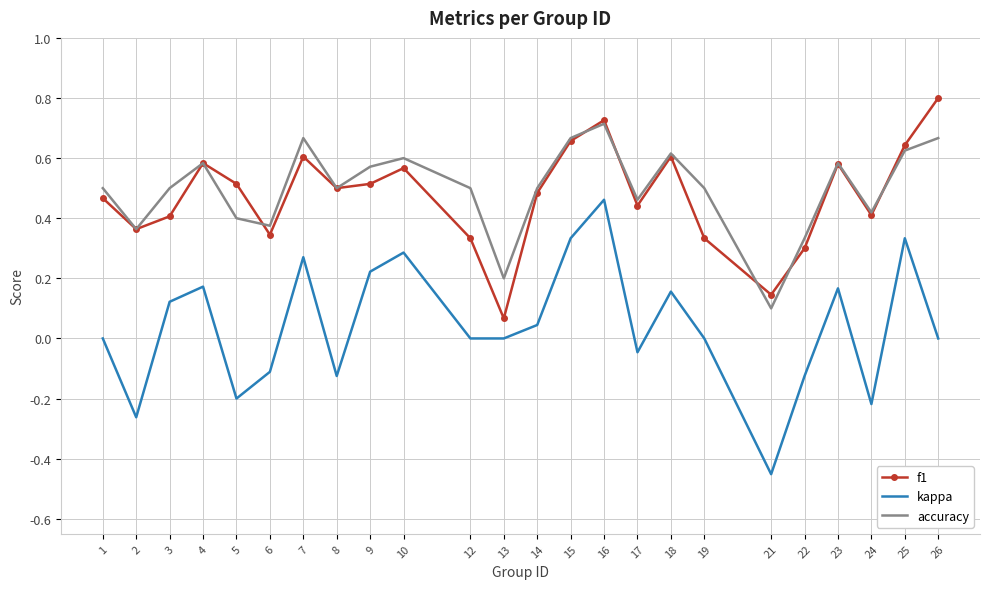

True or false: f1 has a value of 0.4 at 2.

True